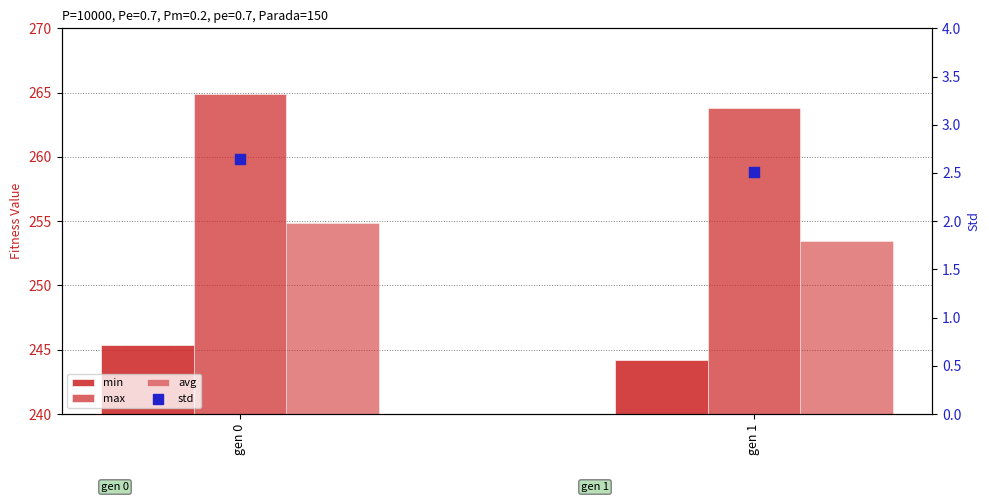

Which series has the widest spread of Y values?

avg